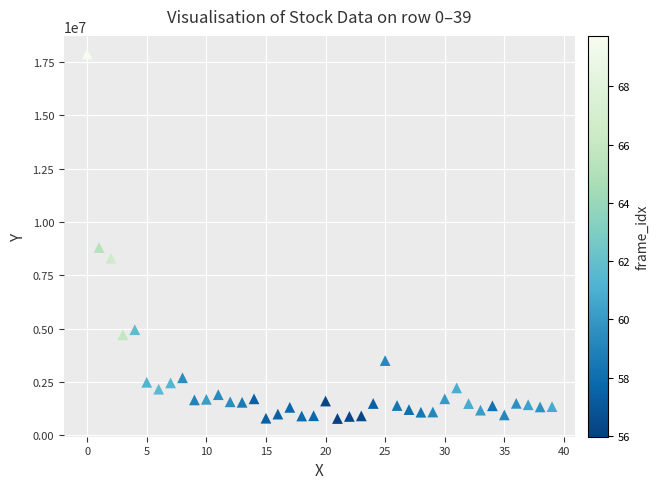

What is the range of Y values (max minus min)?

17087587